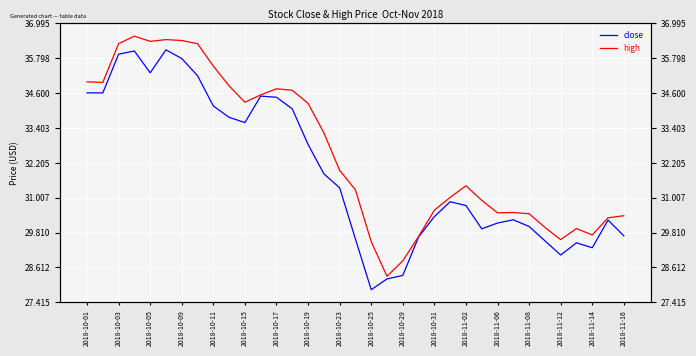

How many data points in close are less than 30?

11